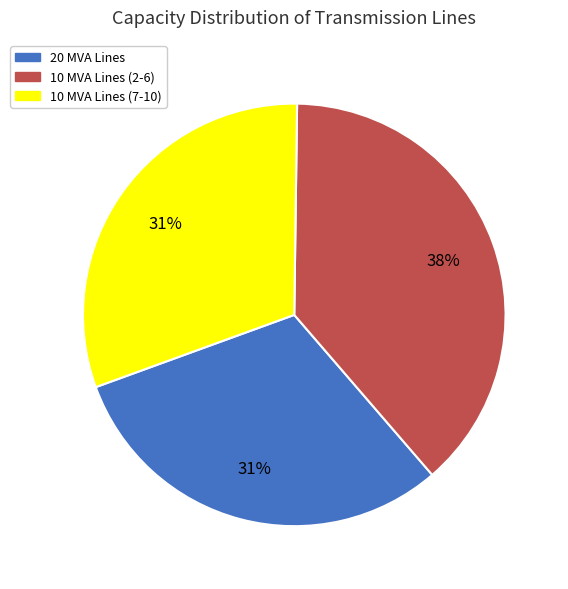

Is the sum of 10 MVA Lines (7-10) and 20 MVA Lines greater than half?

Yes